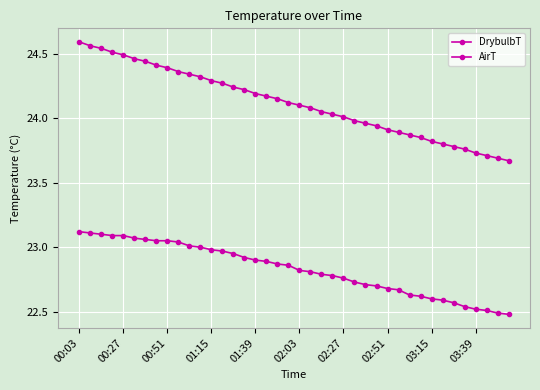

How many lines are shown in the chart?

2